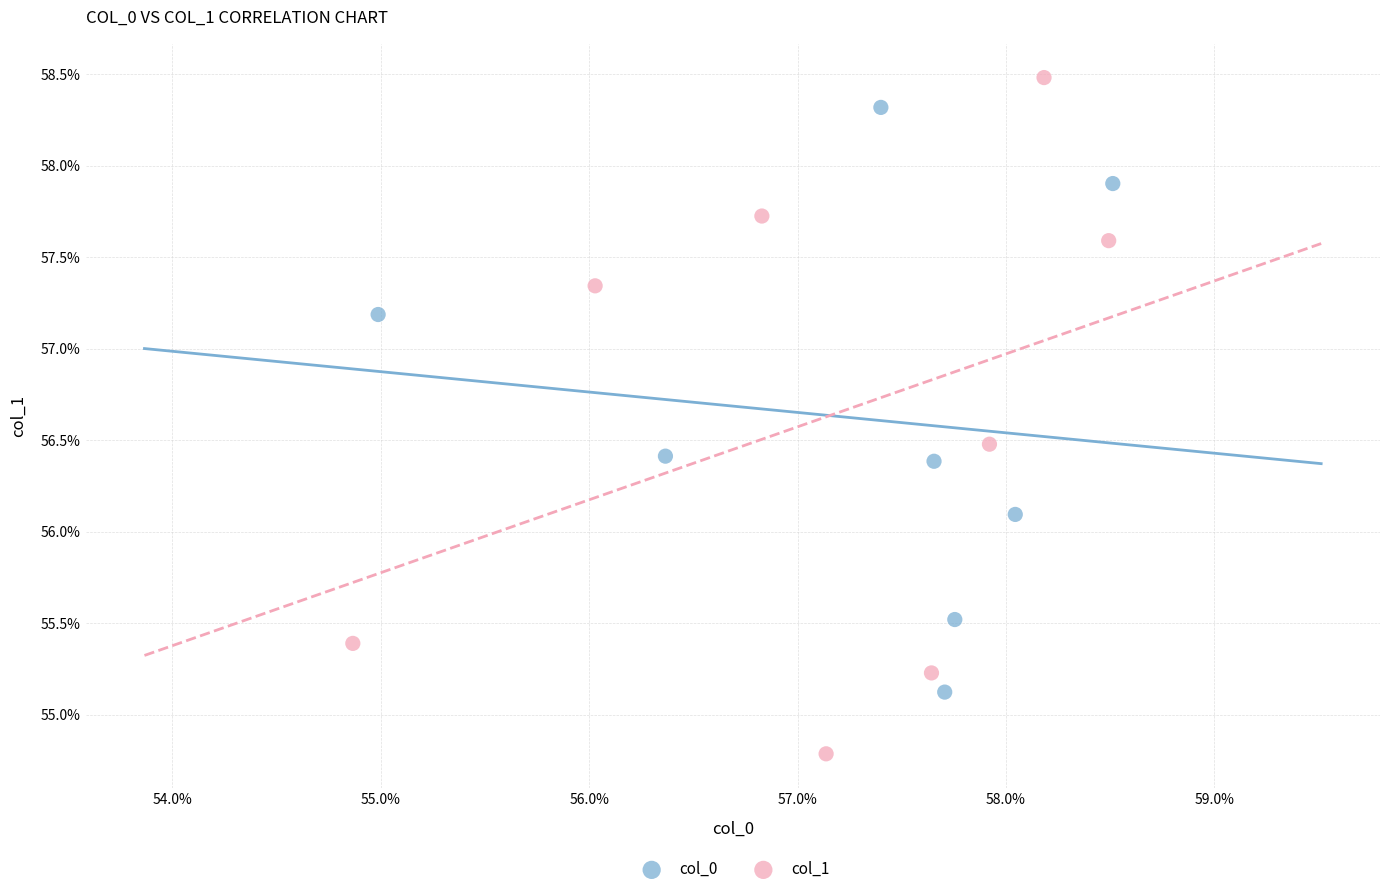

What are all the series names shown in the legend?

col_0, col_1